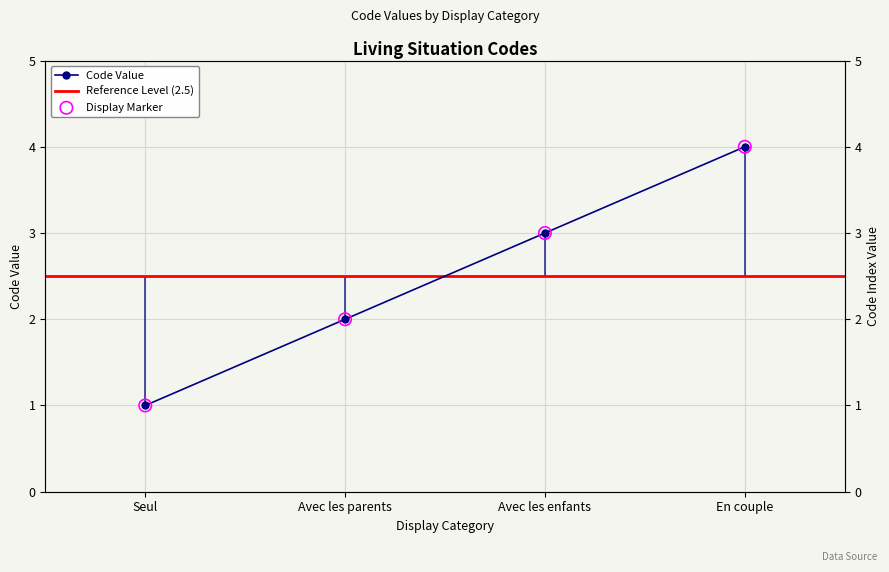

Which has a higher value, Seul or En couple?

En couple